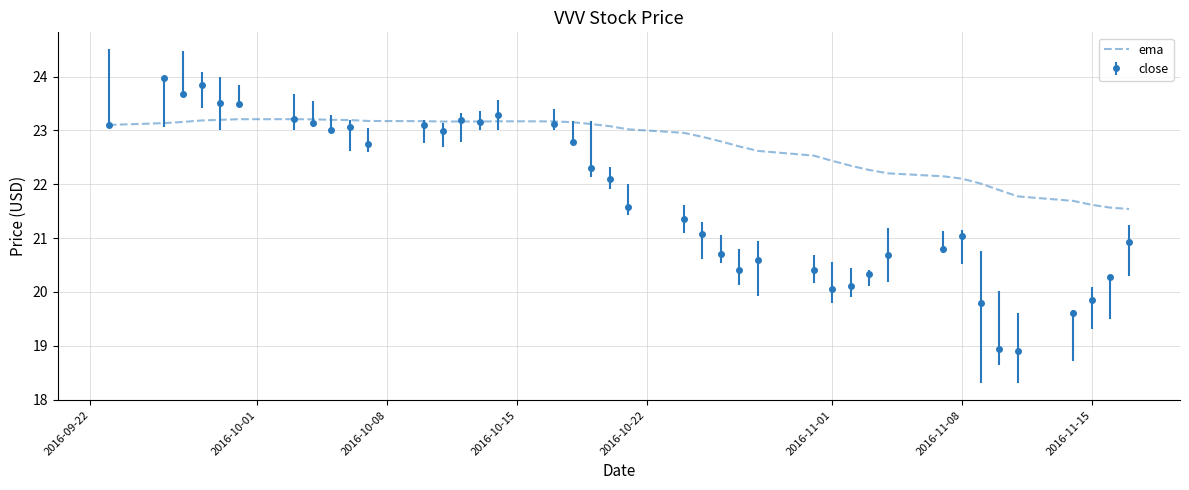

Rank the series by their average value, from highest to lowest.

ema, close